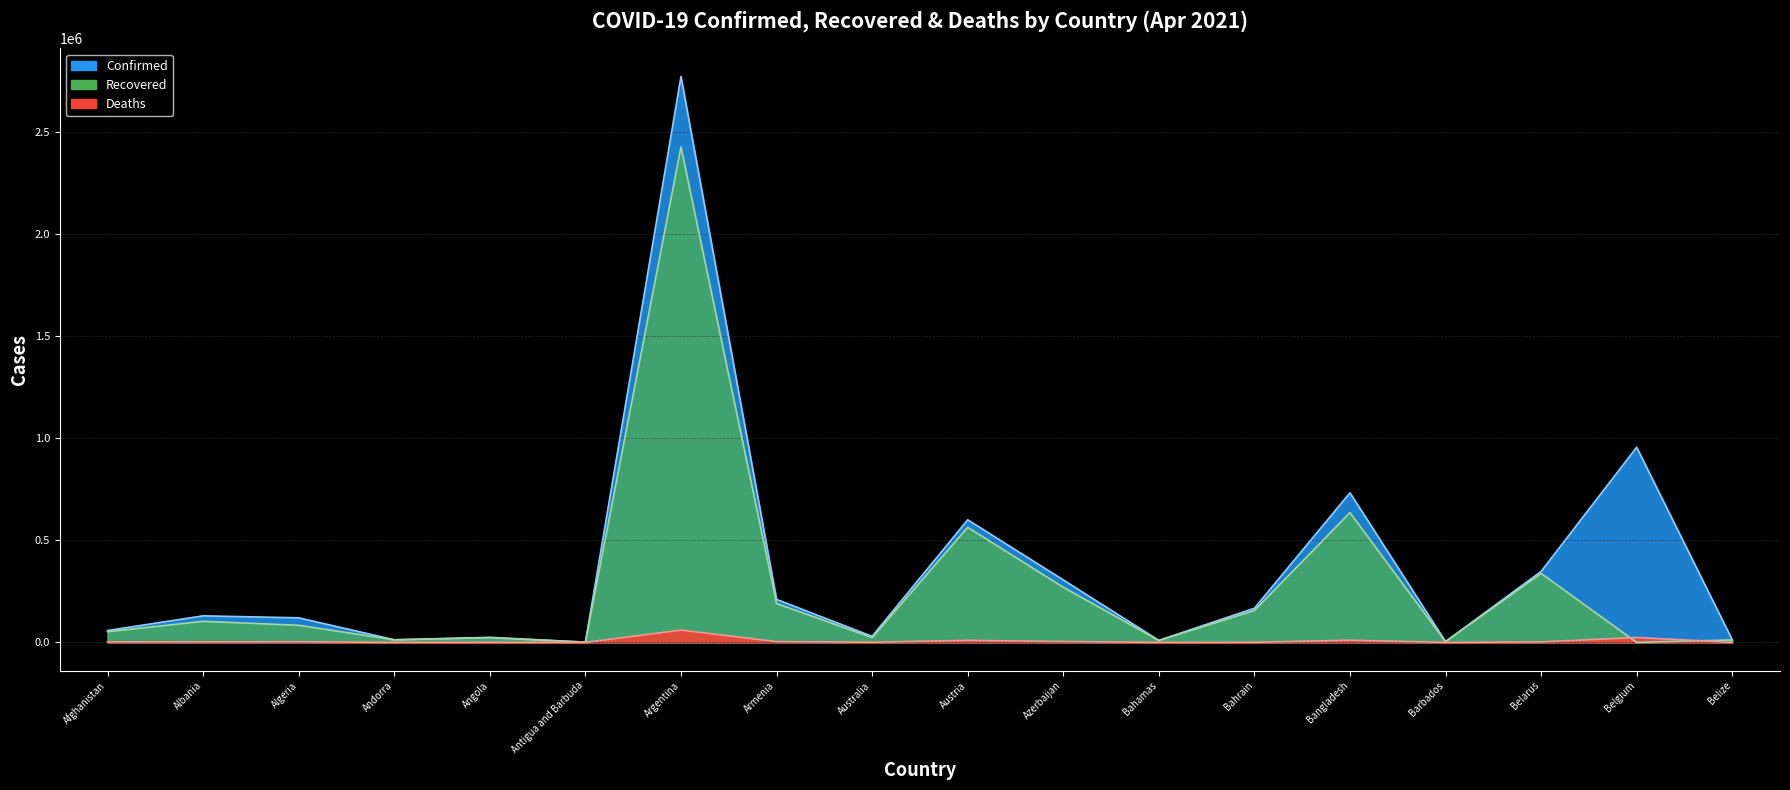

At which category is the sum across all series the highest?

Argentina